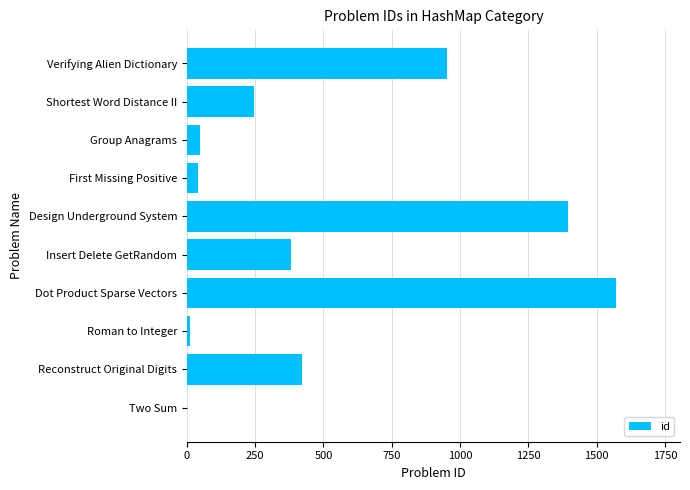

What is the sum of the values at Verifying Alien Dictionary and Reconstruct Original Digits?

1376